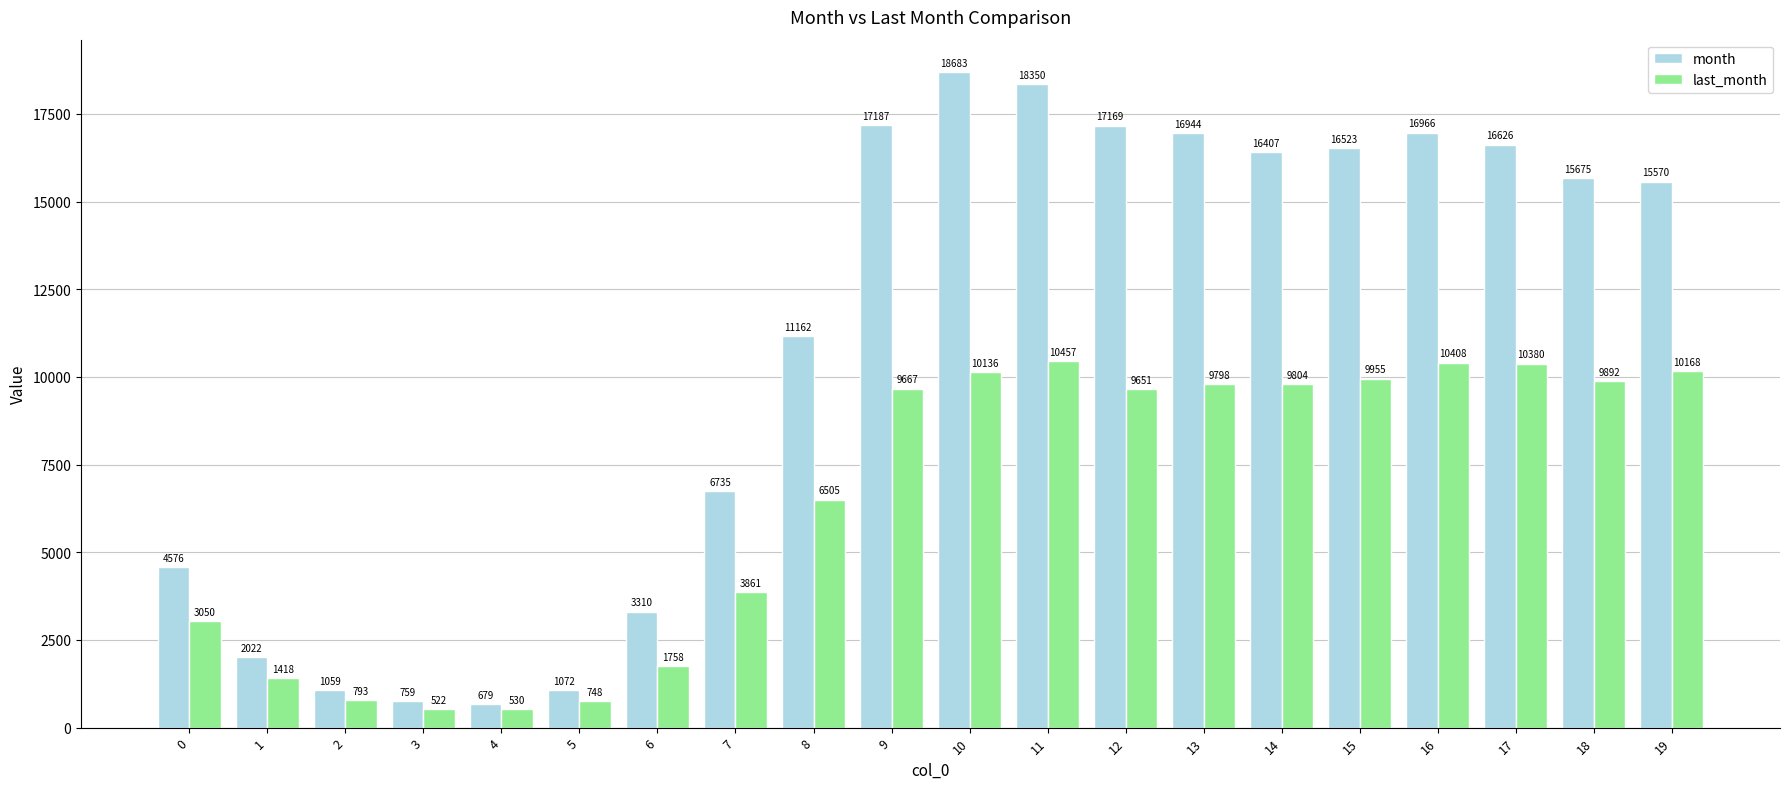

Rank the categories by month value from highest to lowest.

10, 11, 9, 12, 16, 13, 17, 15, 14, 18, 19, 8, 7, 0, 6, 1, 5, 2, 3, 4